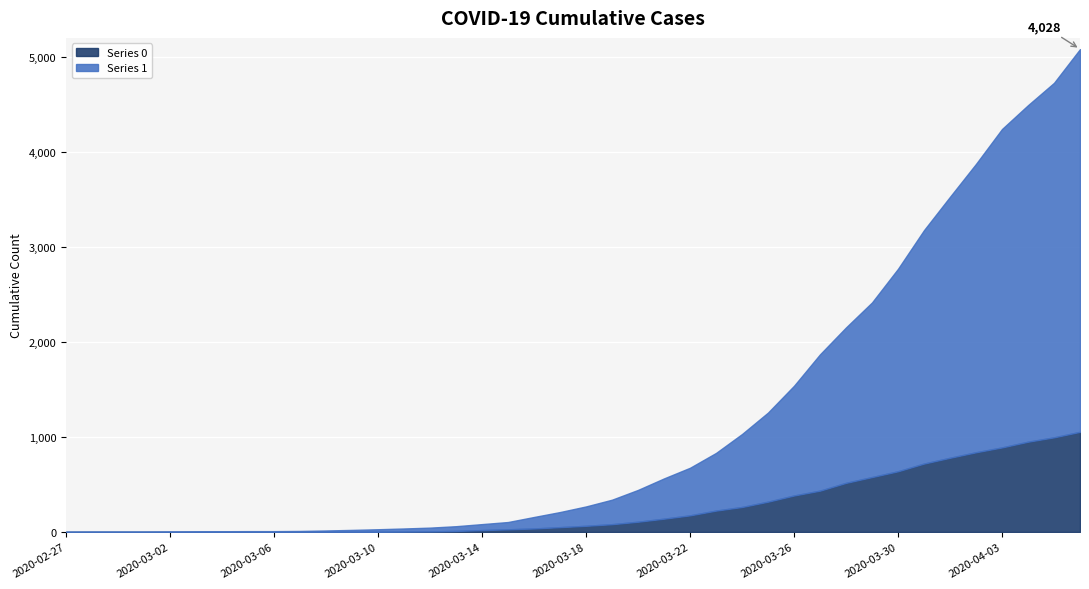

What is the total value across all series at 2020-03-24?

1031